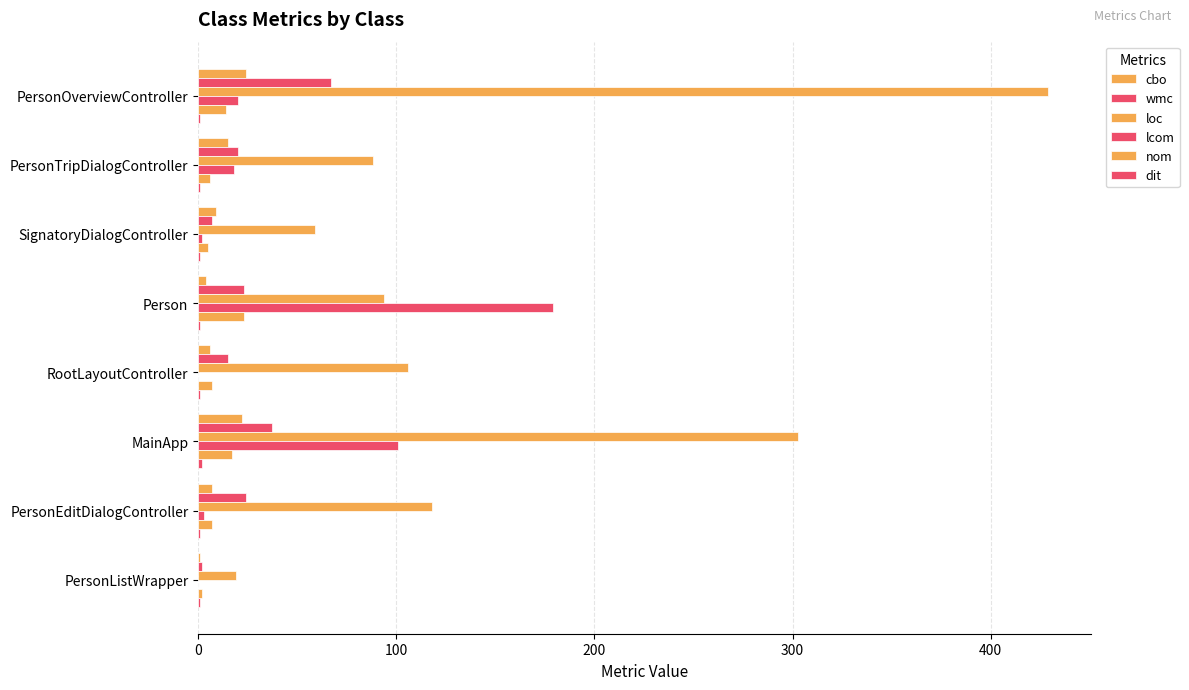

What is the sum of all lcom values?

323